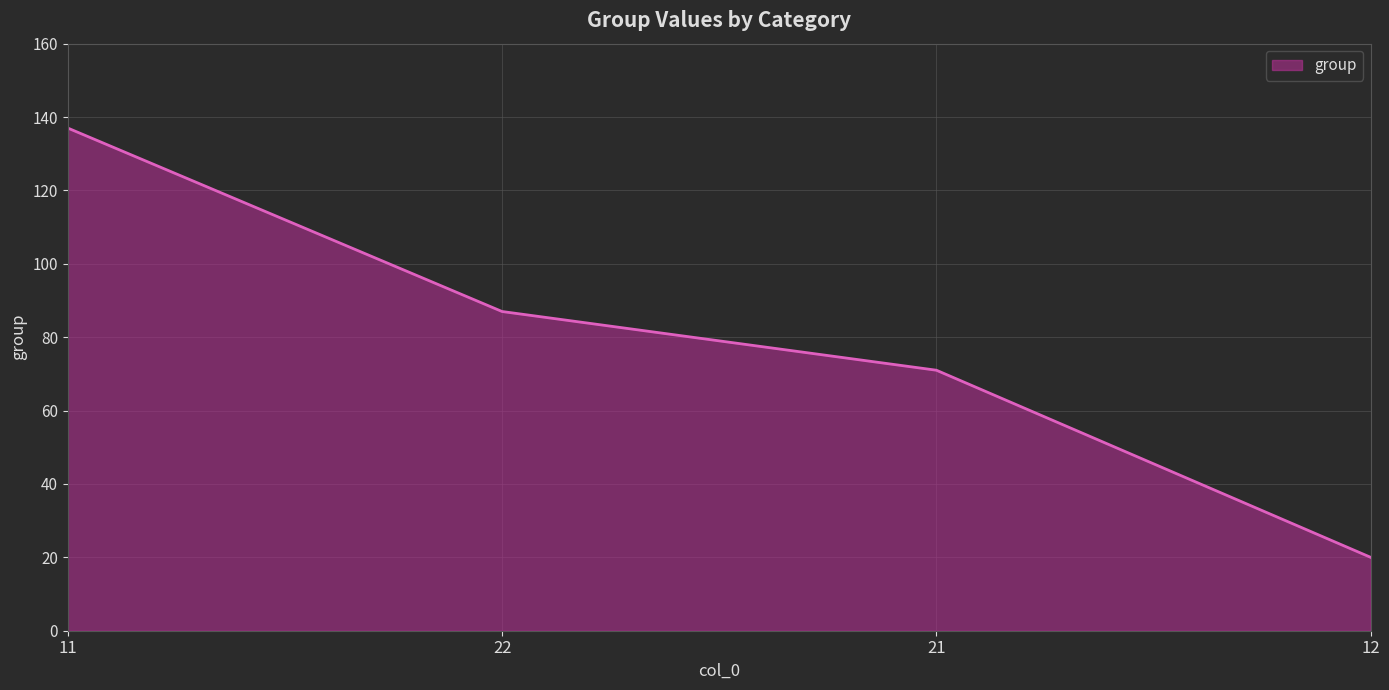

What is the approximate value at 11, to the nearest 5?

135